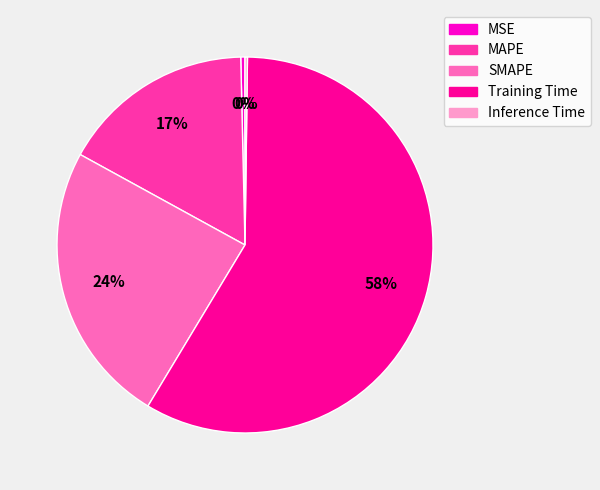

To the nearest percent, what is the average slice percentage?

20%